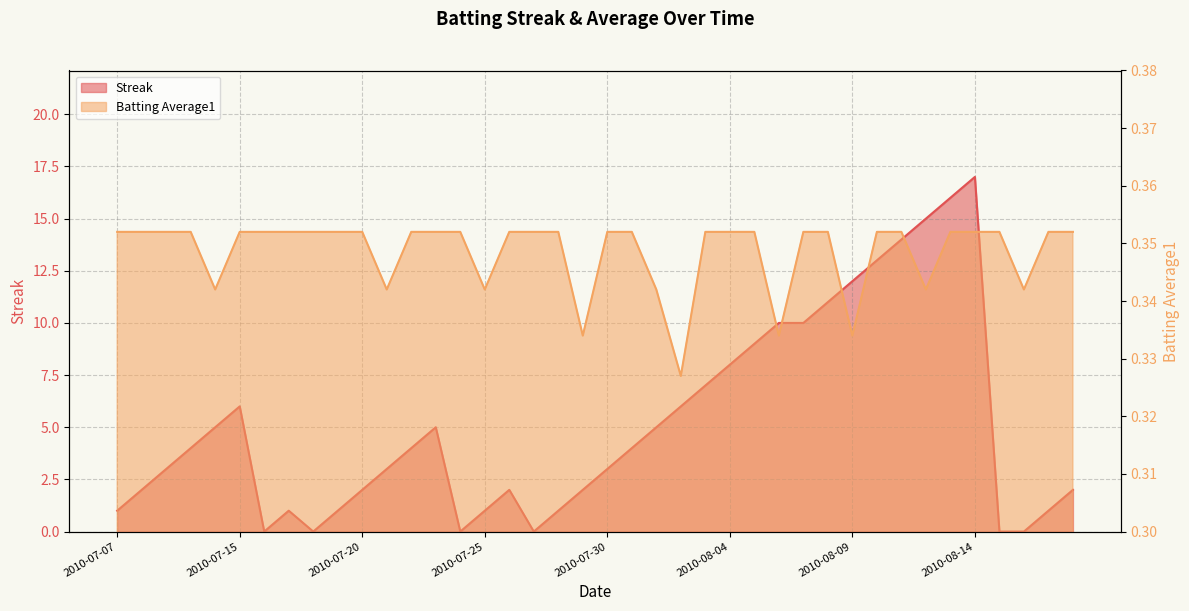

The value of Streak at 2010-08-16 is 5.4. True or false?

False